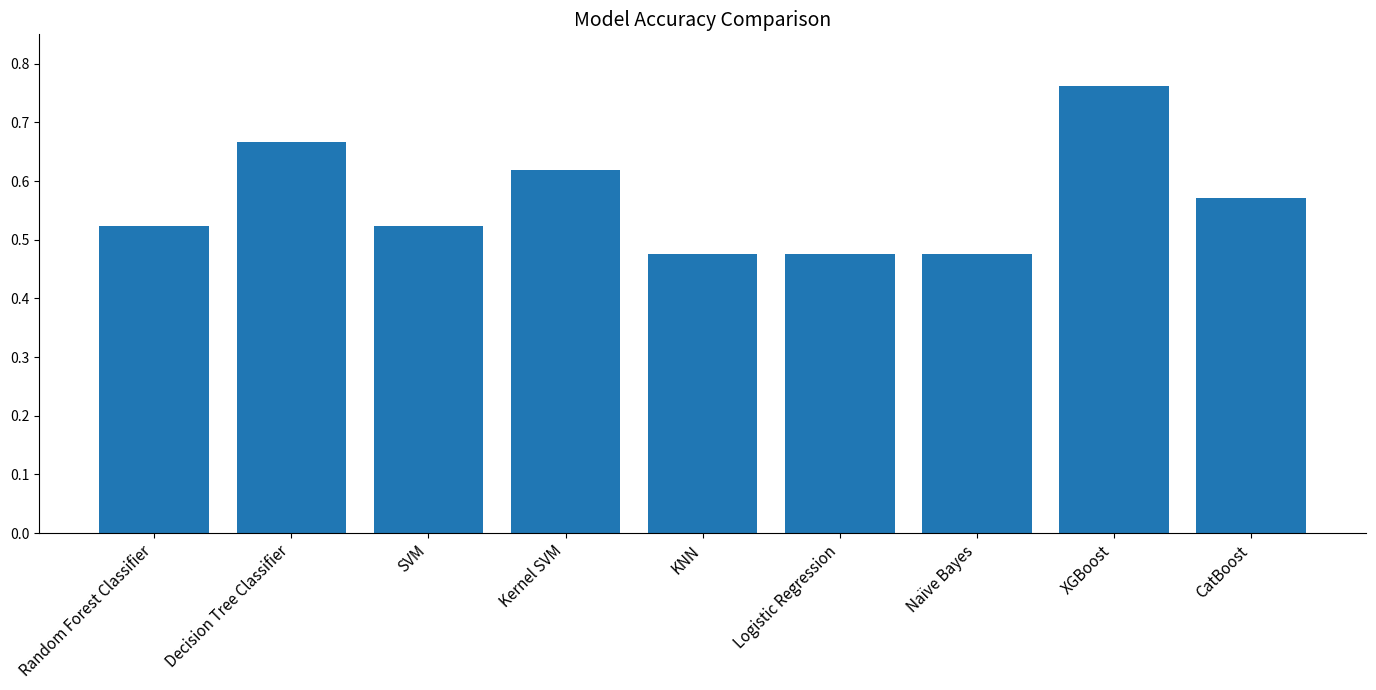

Count the number of data series in this chart.

1